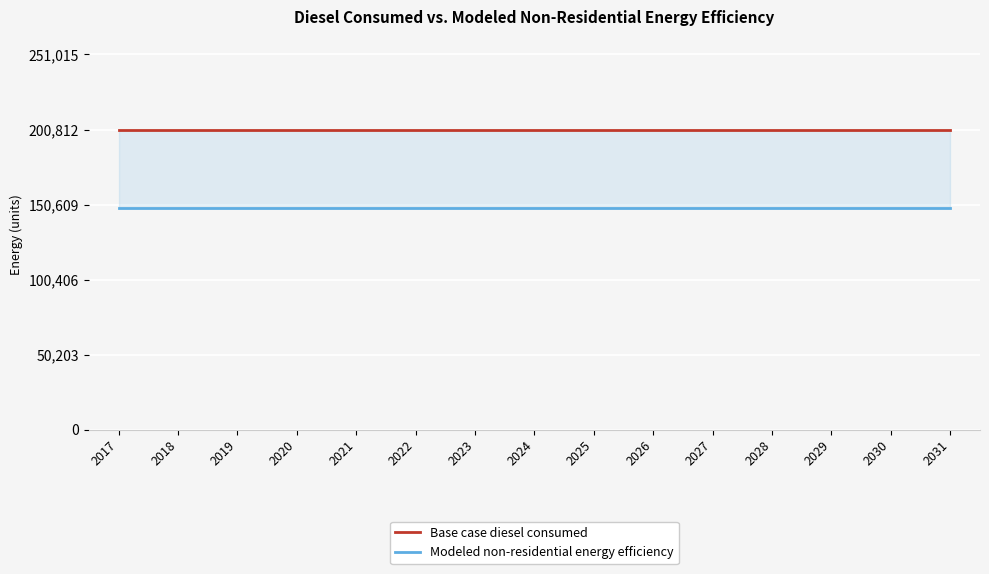

What is the minimum value shown in the chart?

148601.4